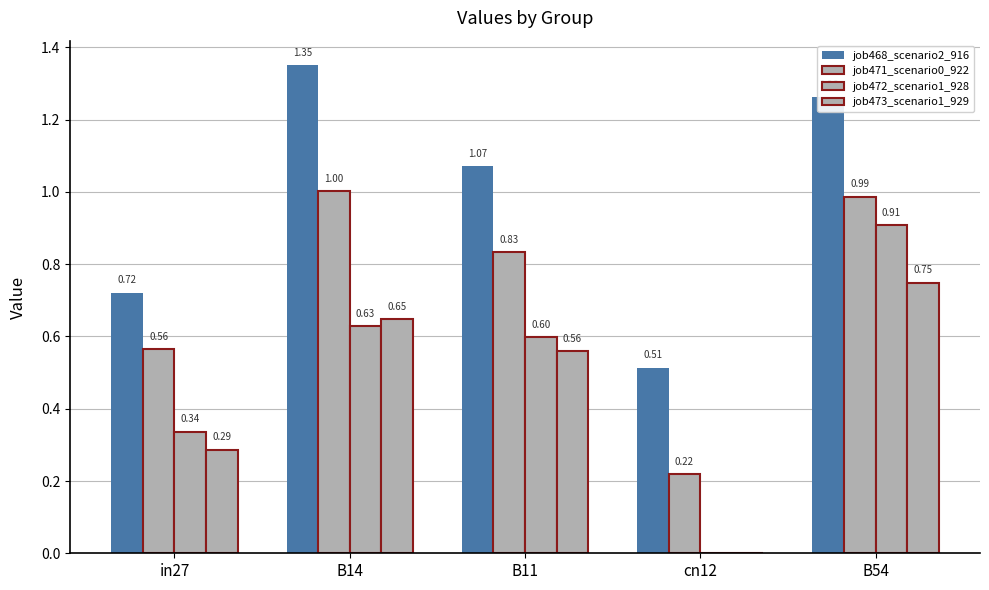

At how many categories does at least one series exceed 0?

5